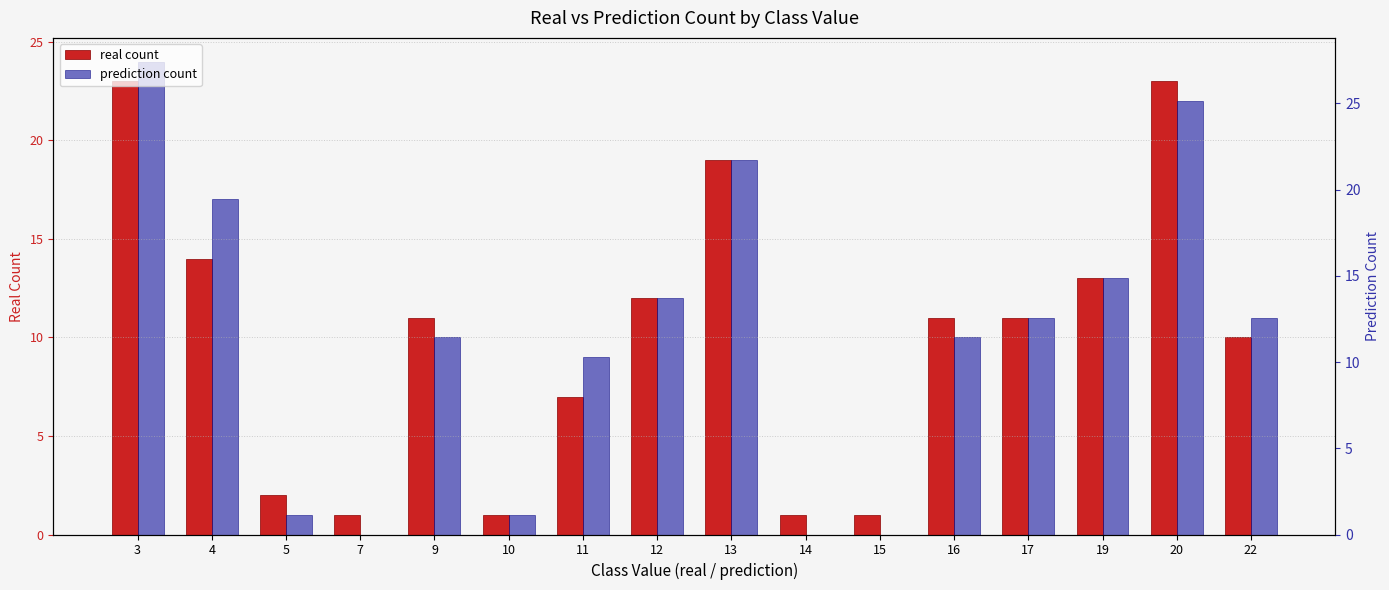

What is the sum of the prediction count values at 12 and 13?

31